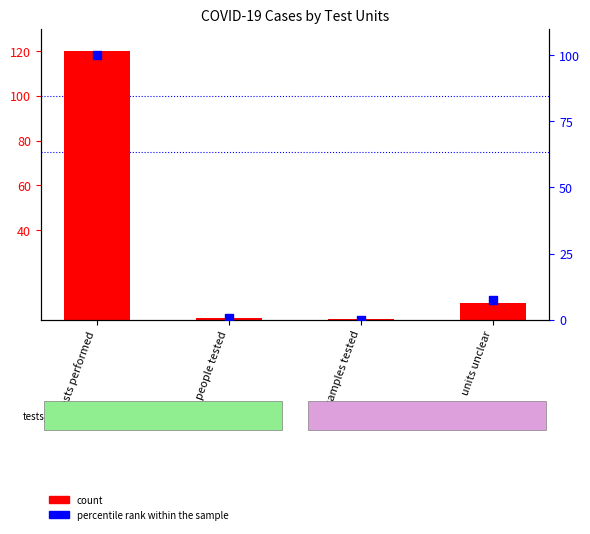

What are all the series names shown in the legend?

count, percentile rank within the sample